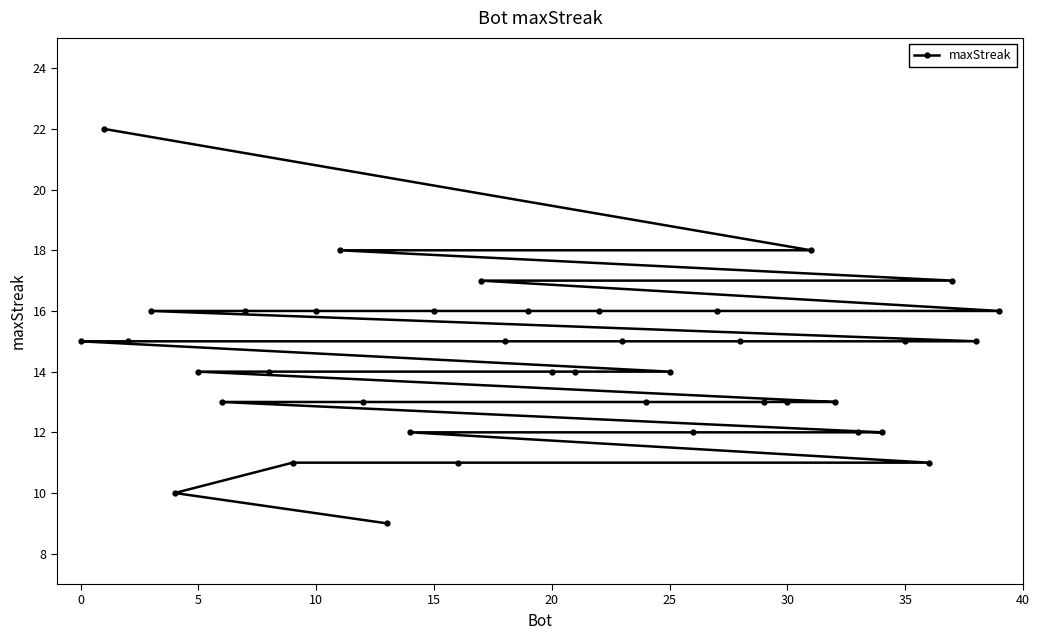

What is the value of the 18th point from the left?

15